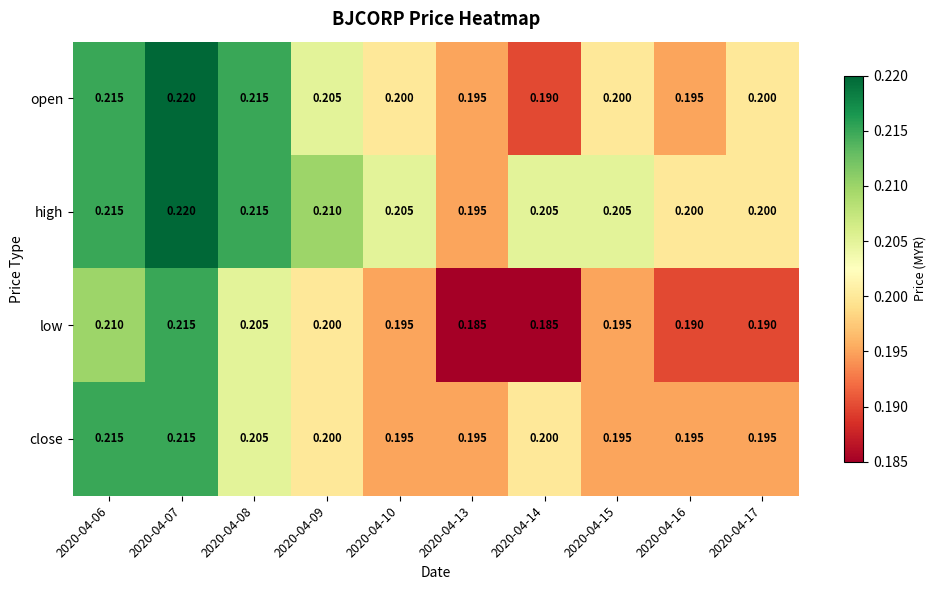

Rank the series by their average value, from lowest to highest.

low, close, open, high